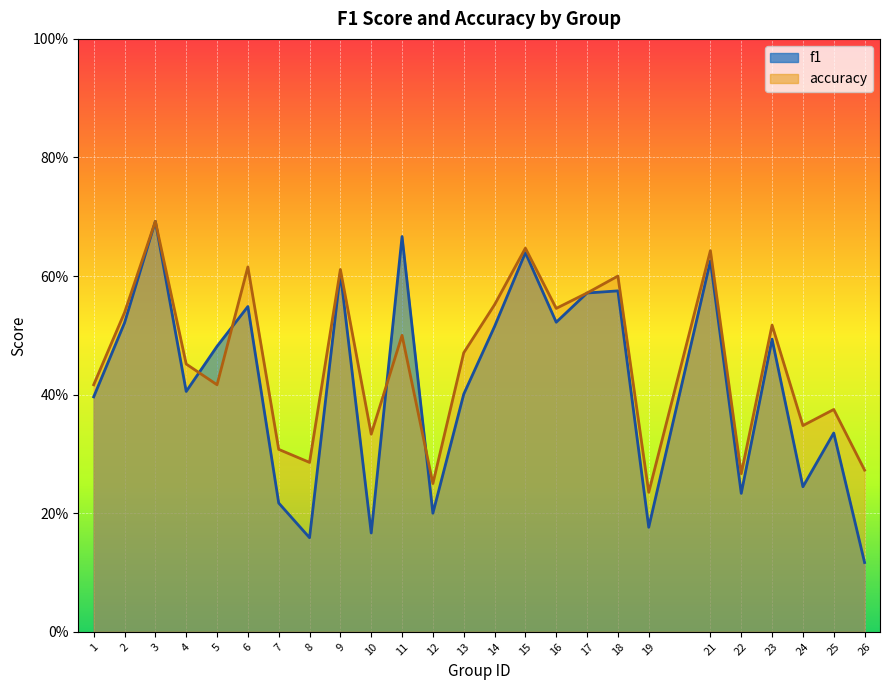

Which has a higher value, 22 or 13?

13